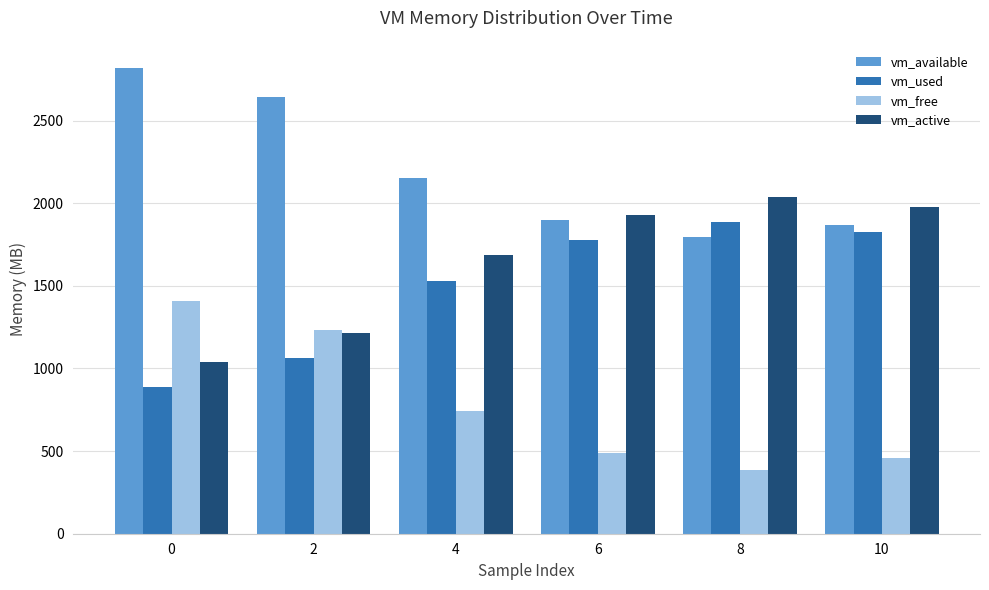

The value of vm_used at 4 is 513.5. True or false?

False